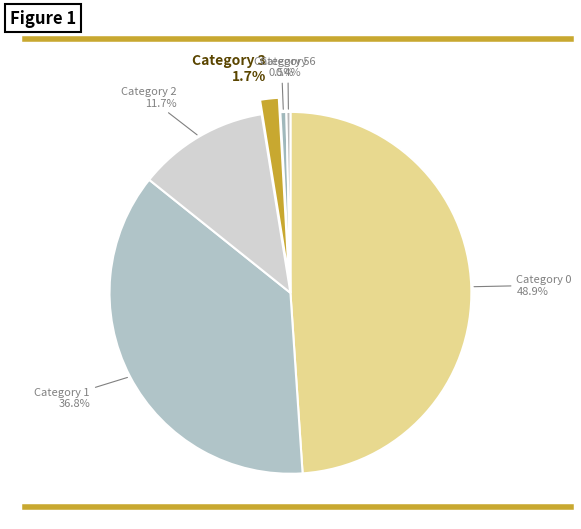

Is the sum of Category 0 and Category 2 greater than half?

Yes